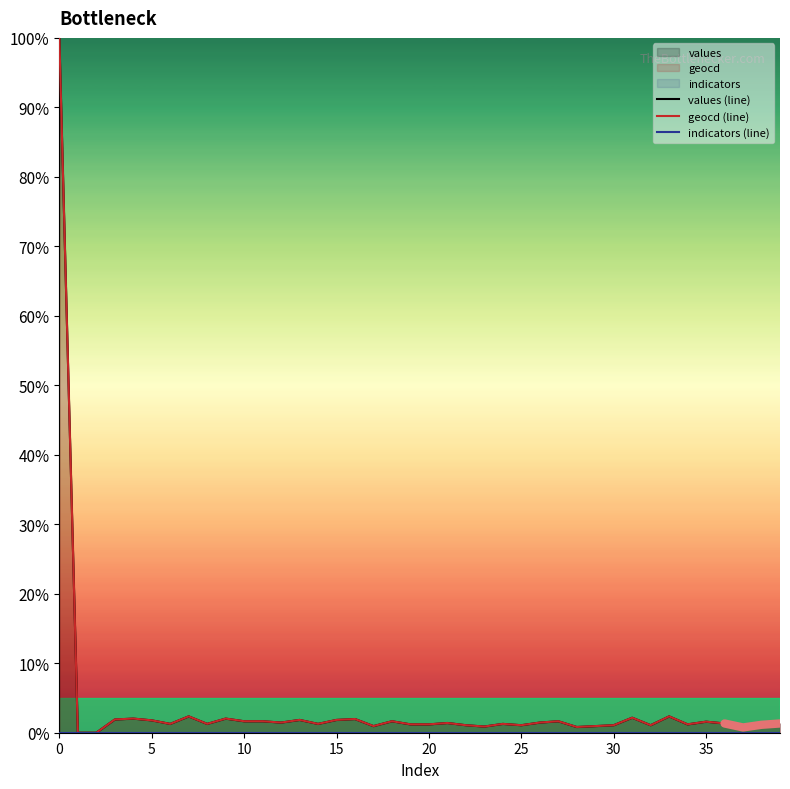

True or false: values (line) and indicators (line) cross at least once.

False